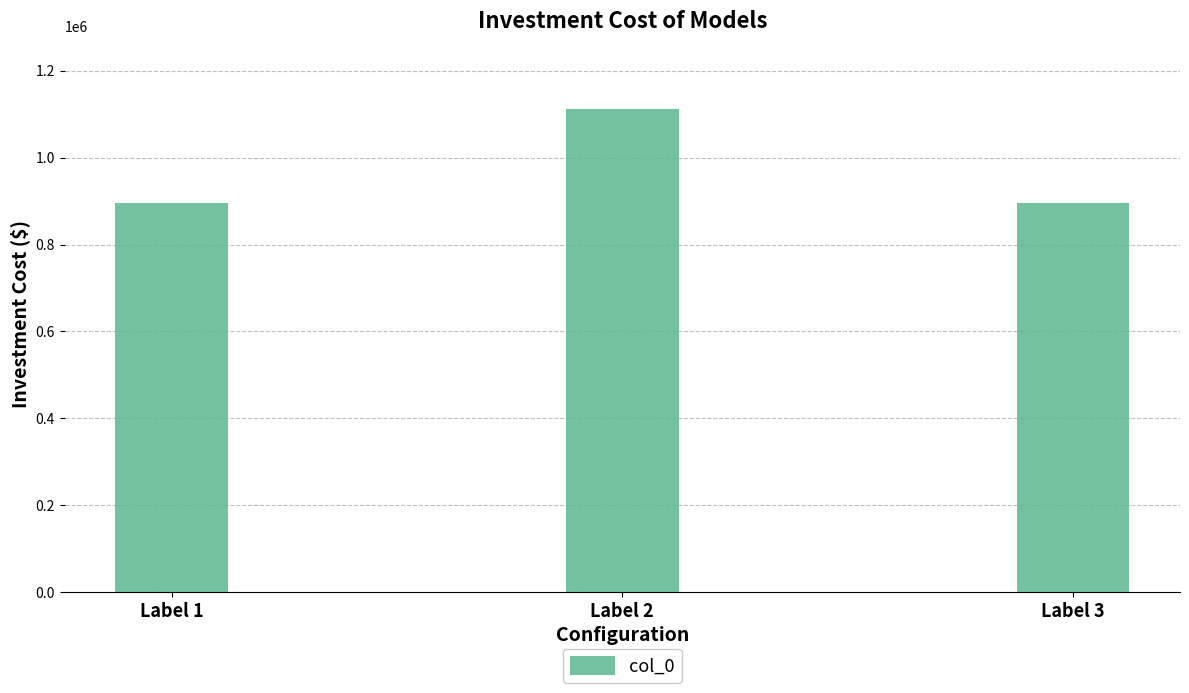

At which label is the value closest to 1003848?

Label 1